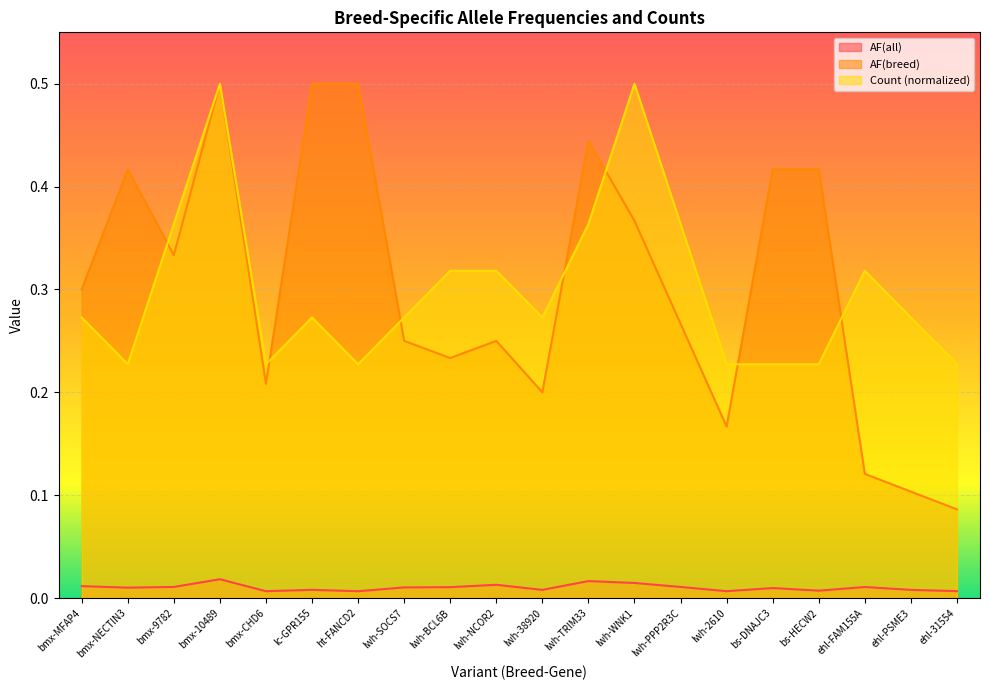

What is the maximum value shown in the chart?

0.5